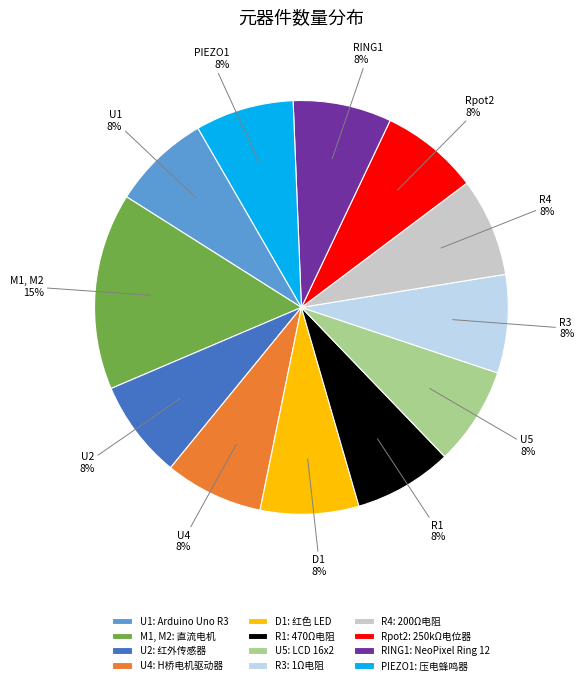

What percentage is the PIEZO1: 压电蜂鸣器 slice, to the nearest percent?

8%